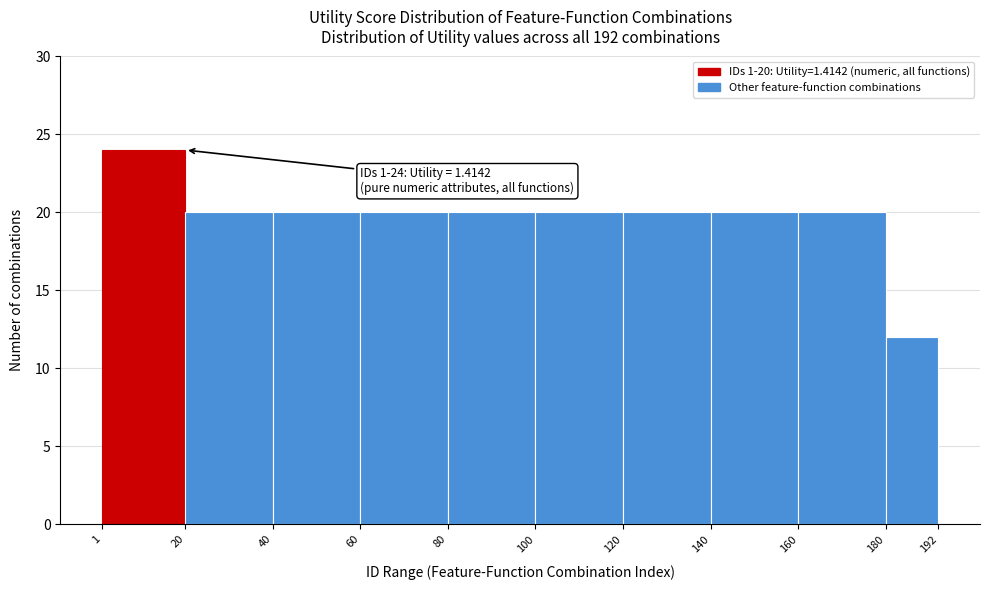

Over which range of the x-axis is the bar tallest?

1 to 20